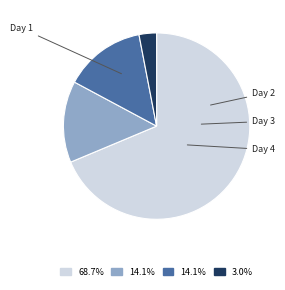

Is there any slice that represents more than half of the pie?

Yes